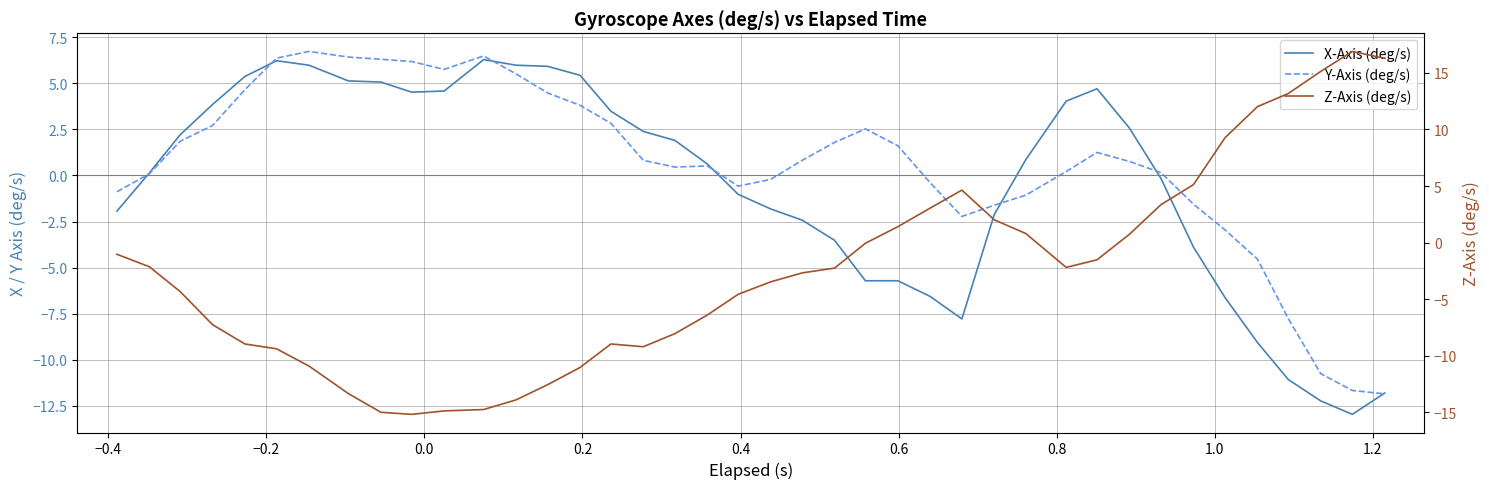

True or false: Z-Axis (deg/s) has more than 1 interior local peaks.

True